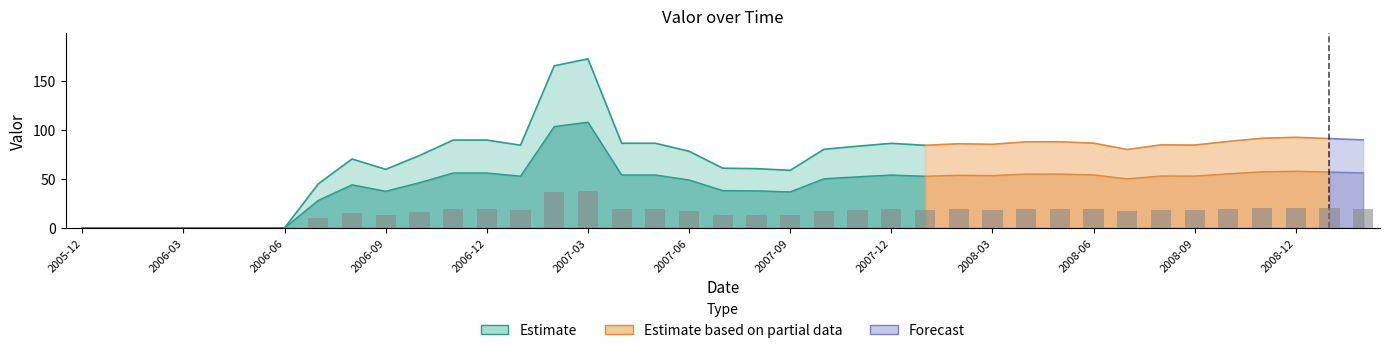

What is the change in value from 2006-08 to 2008-03?

+3.3